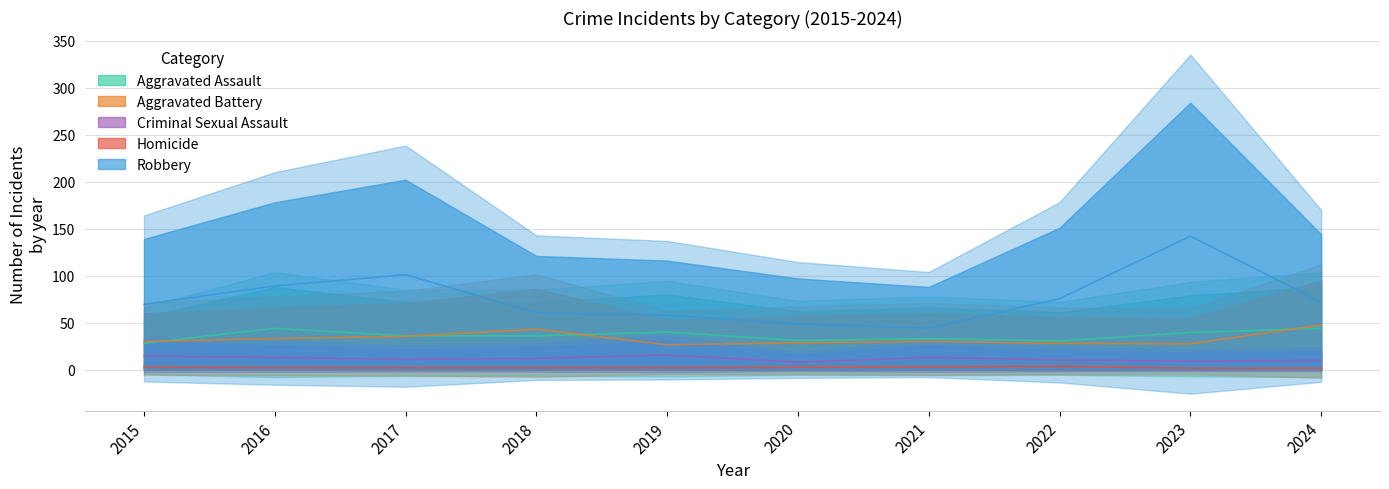

How many data points in Robbery are above 72?

4